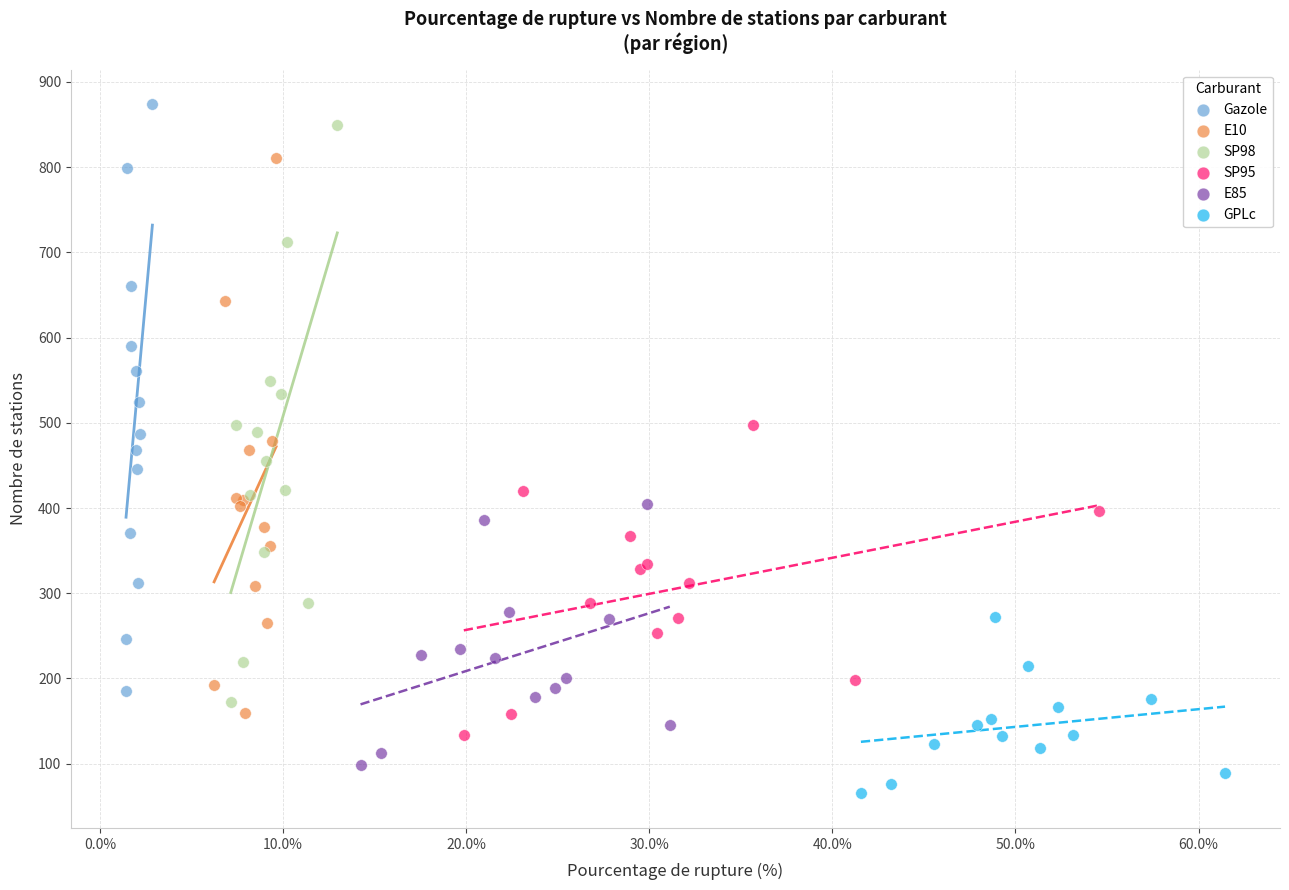

Which series has the widest spread of Y values?

Gazole